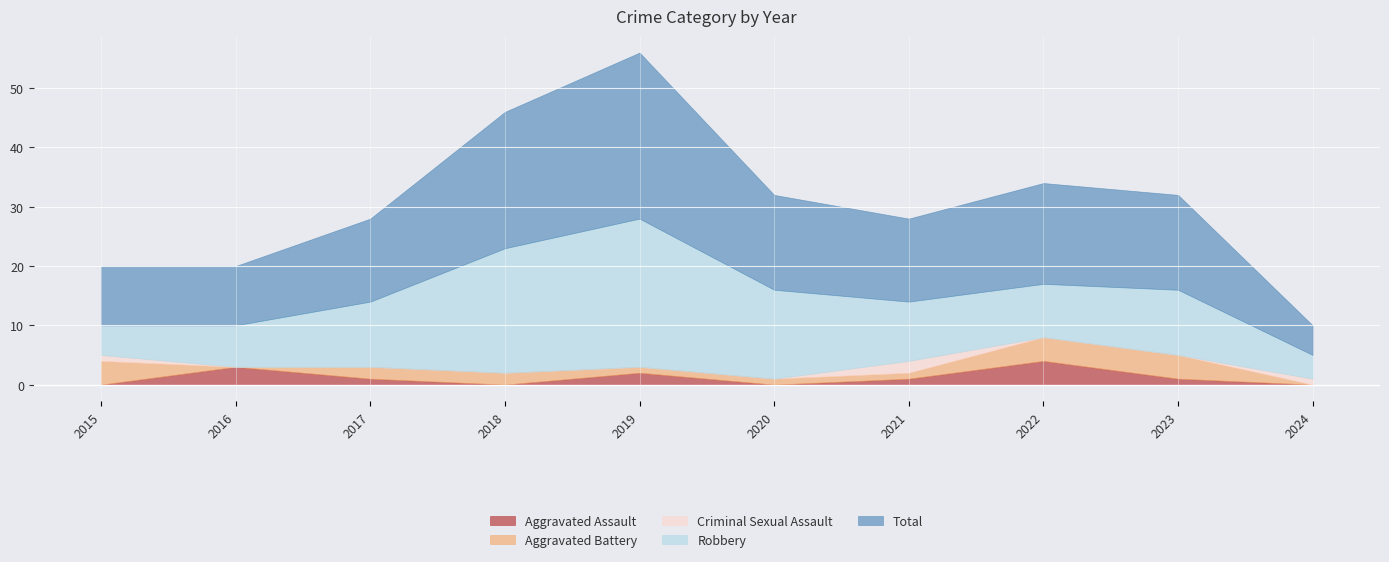

Read the Robbery value at 2018.

21